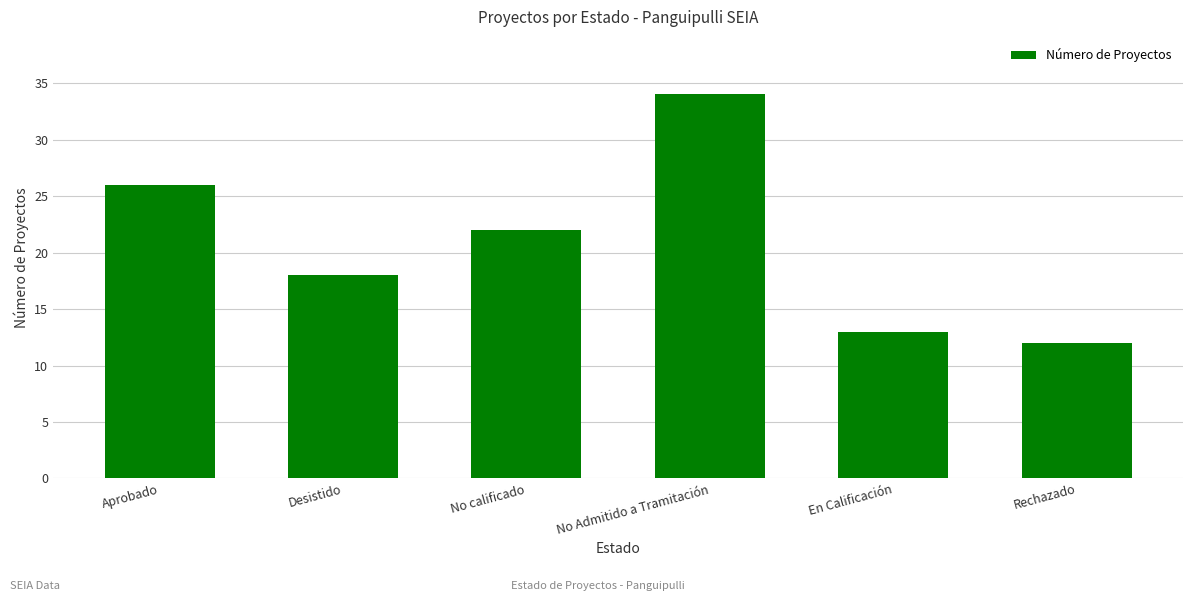

Between Desistido and No calificado, which is larger?

No calificado